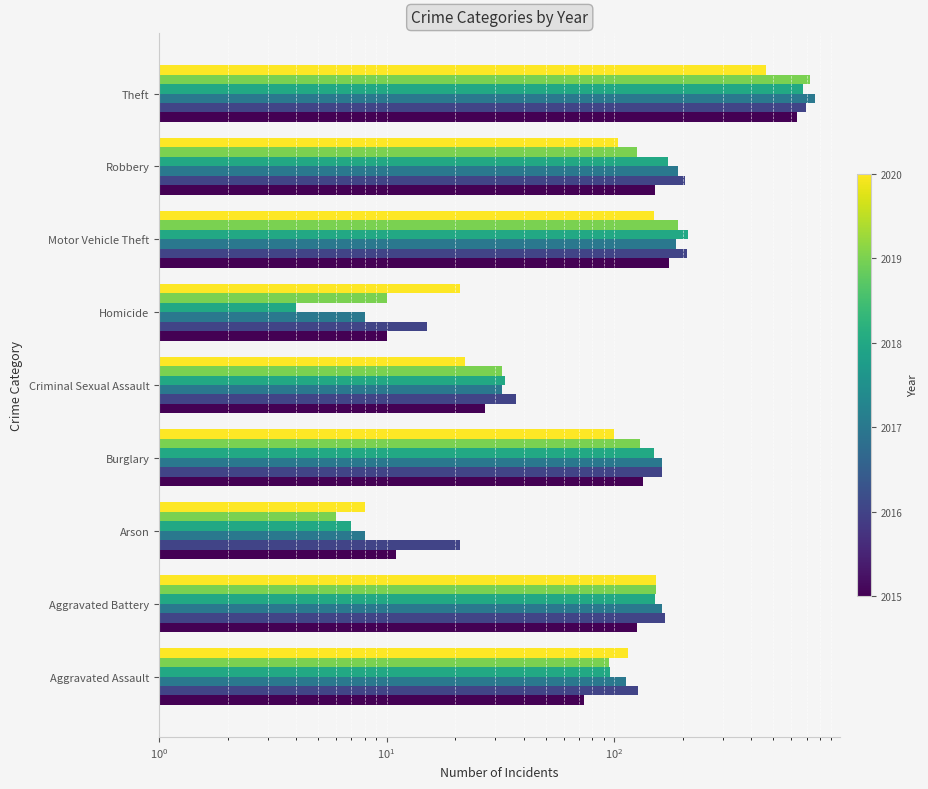

Is it true that 2019 equals 37 at Robbery?

False